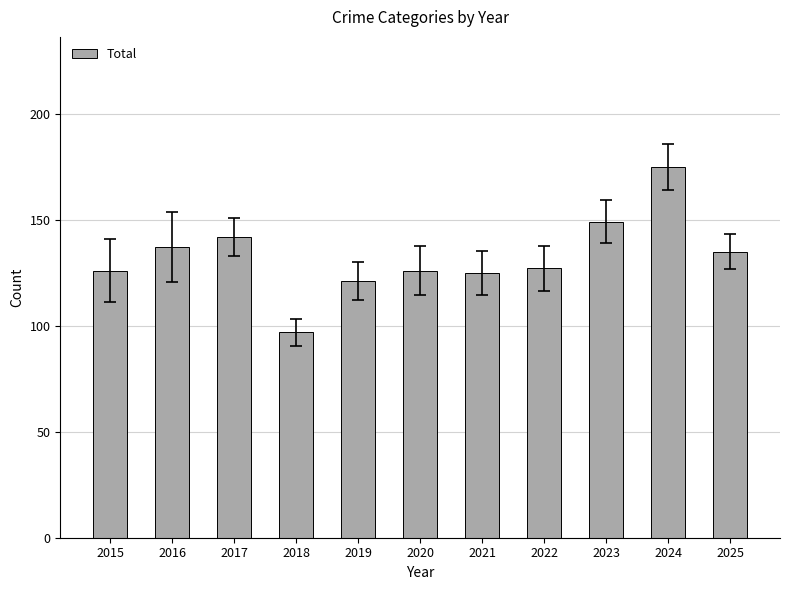

What is the value of the 11th bar from the left?

135